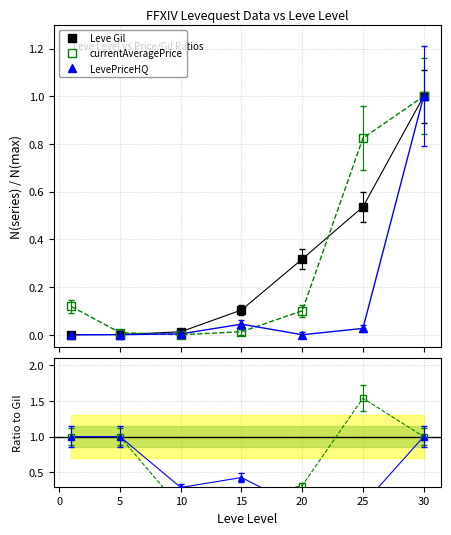

Where do currentAveragePrice and LevePriceHQ first cross each other?

15 and 20